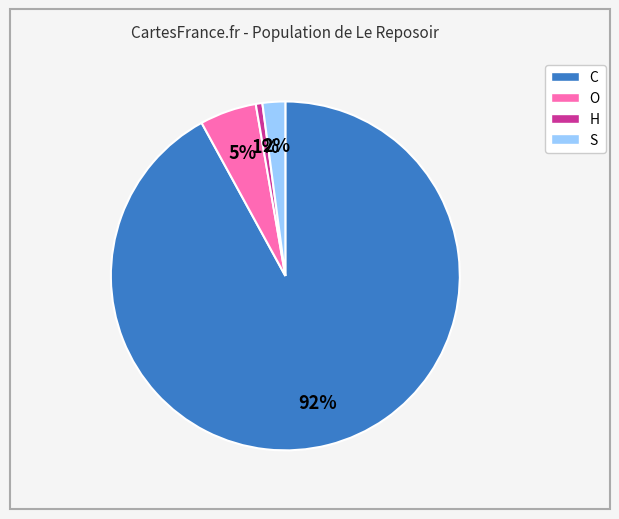

Rank the categories by value from highest to lowest.

C, O, S, H